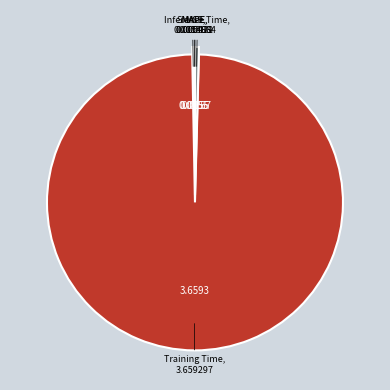

Does any single category account for the majority?

Yes